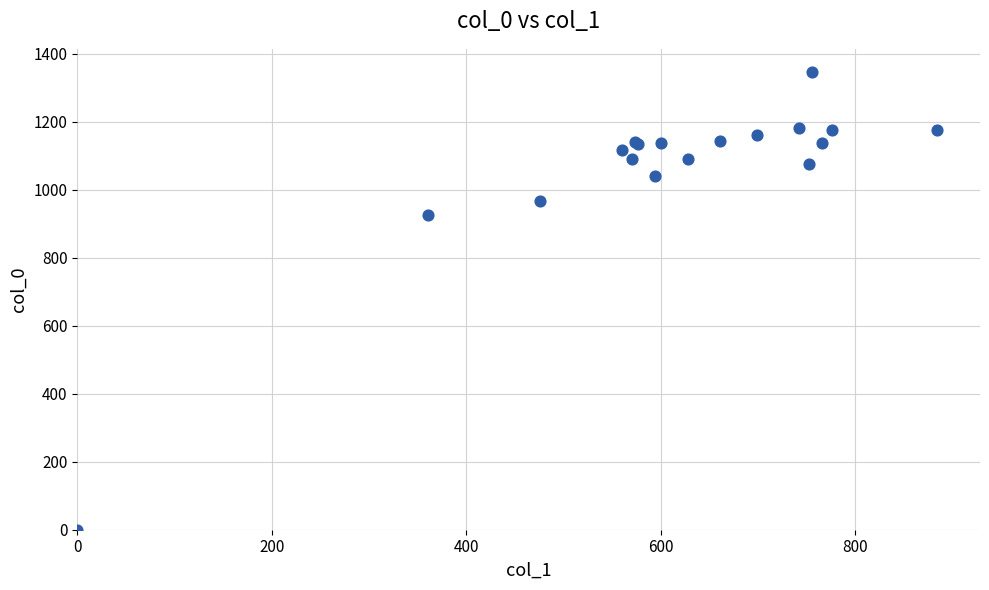

What Y value in the scatter plot is closest to 673?

926.7